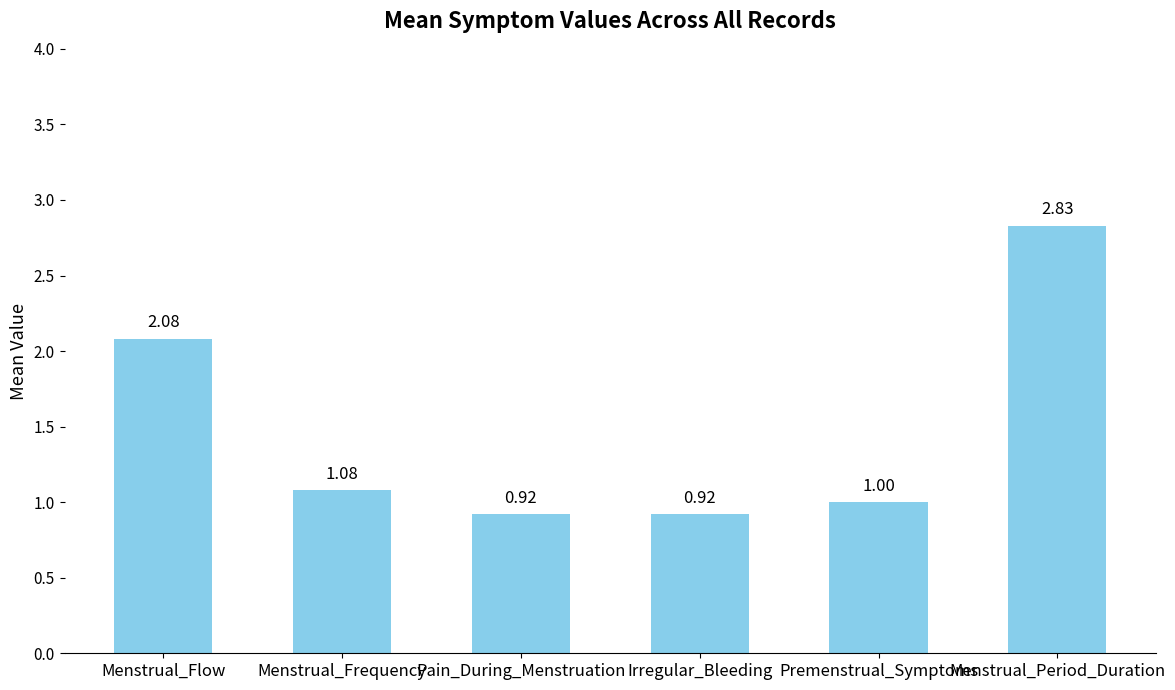

What is the sum of all values?

8.8